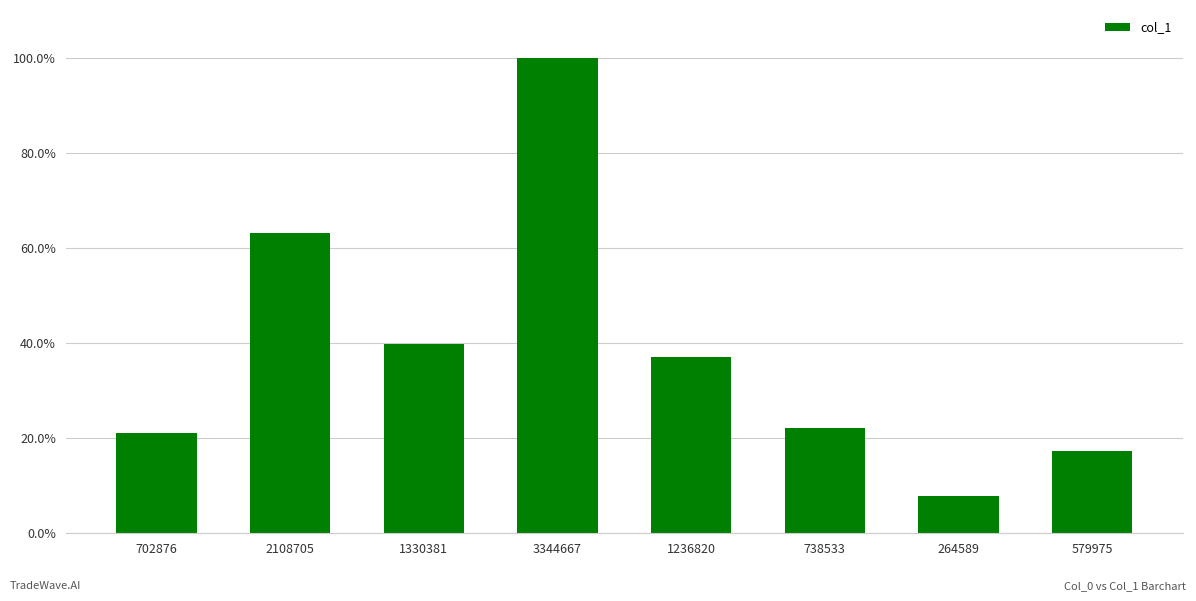

List the labels in order of value, smallest first.

264589, 579975, 702876, 738533, 1236820, 1330381, 2108705, 3344667